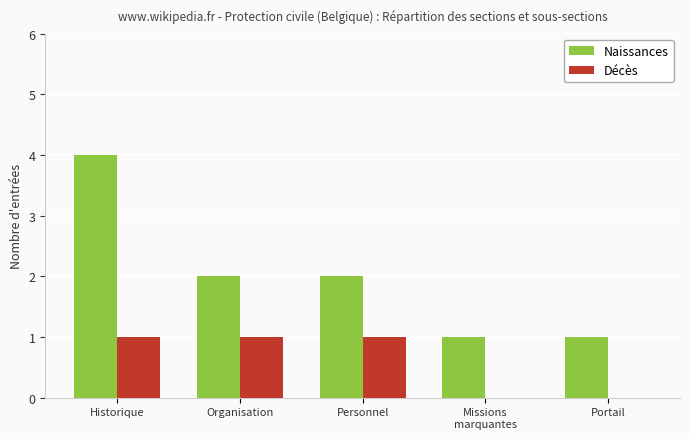

Reading right to left, what are all the values shown in this chart?

Naissances: Portail=1	Missions
marquantes=1	Personnel=2	Organisation=2	Historique=4
Décès: Portail=0	Missions
marquantes=0	Personnel=1	Organisation=1	Historique=1